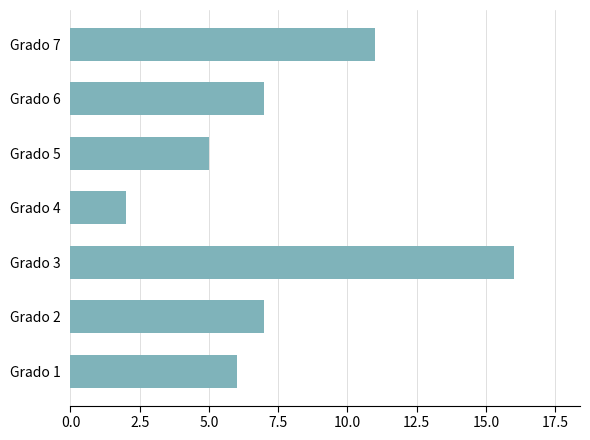

What is the ratio of the value at Grado 4 to the value at Grado 1?

0.3